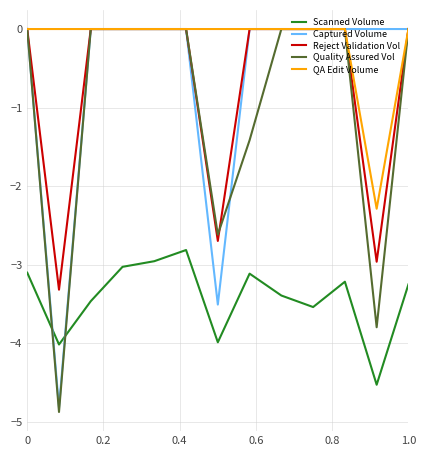

What is the smallest value displayed?

-4.9